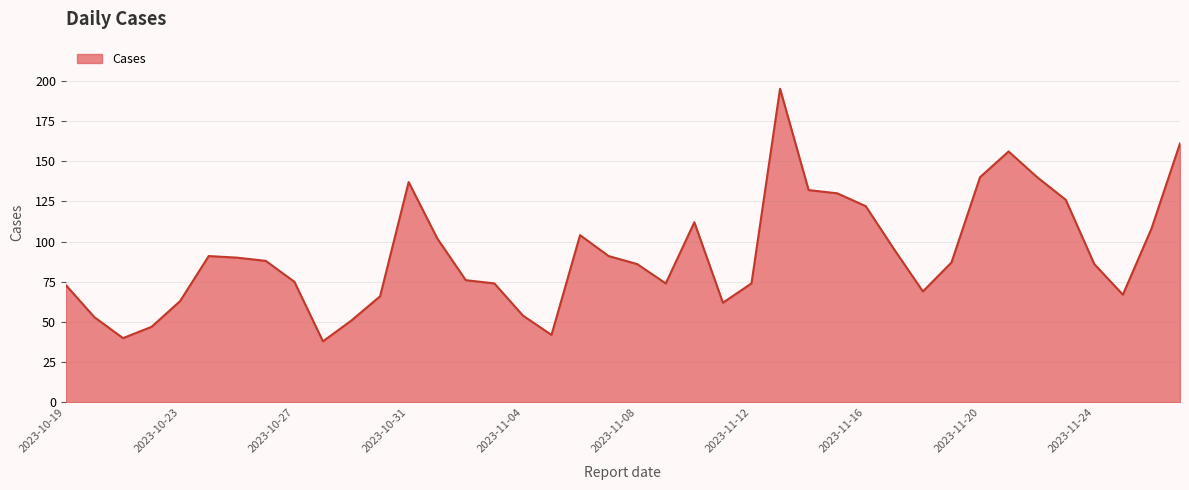

What is the greatest value displayed?

195